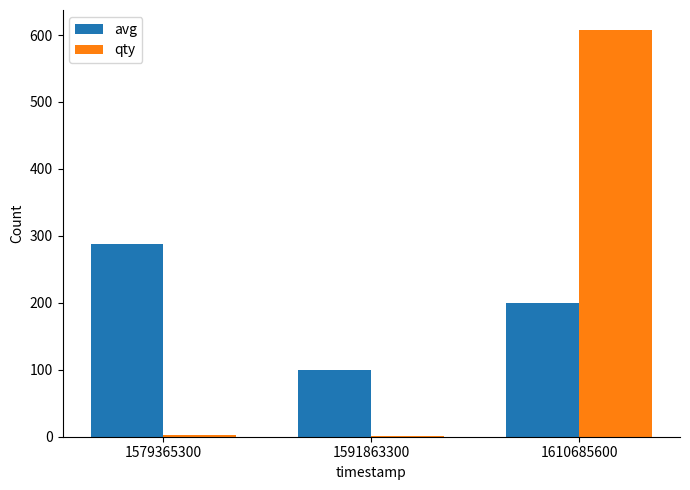

Read the avg value at 1579365300, to the nearest 10.

290